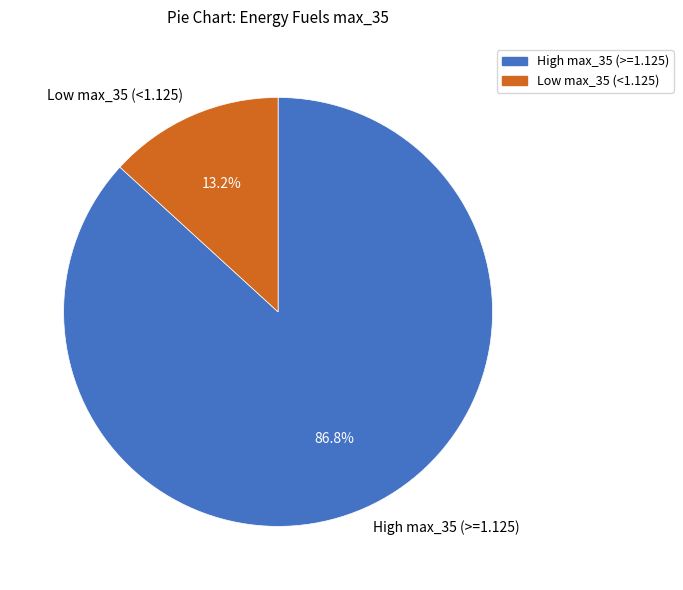

What is the smallest slice in the pie chart?

Low max_35 (<1.125)